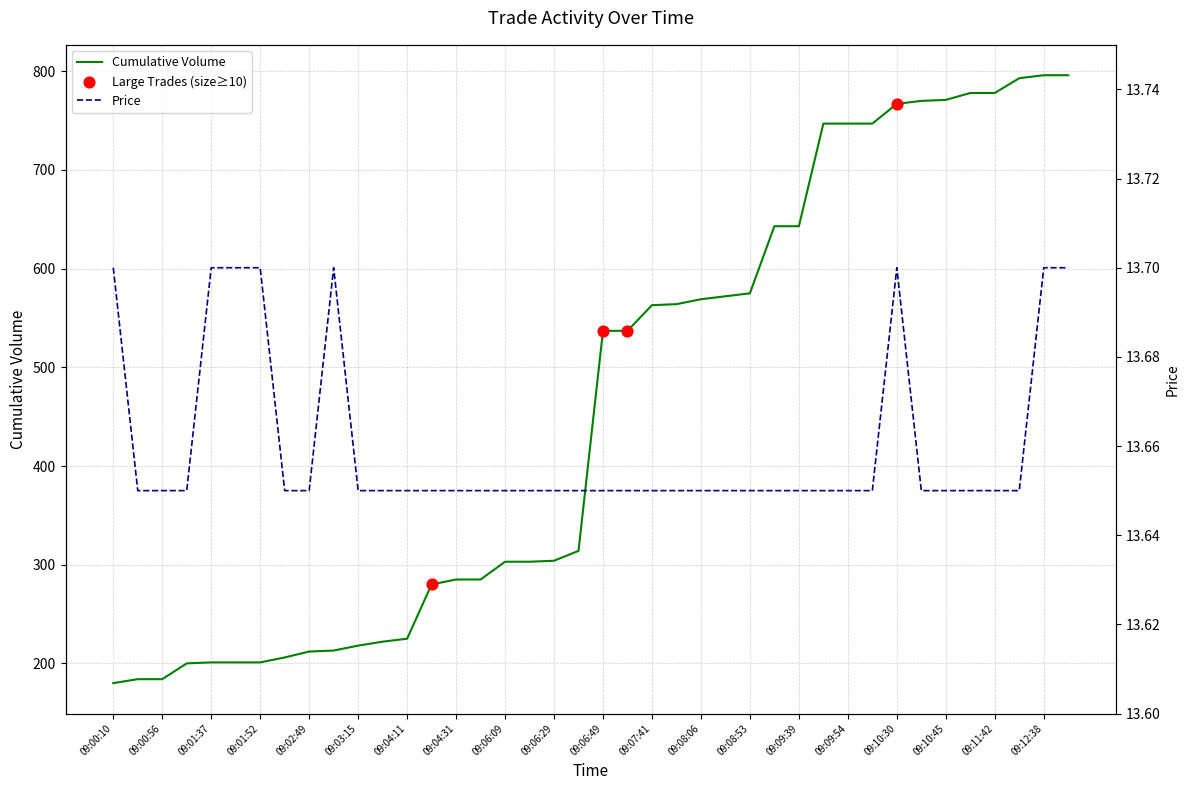

What is the total value across all series at 09:06:49?

550.6